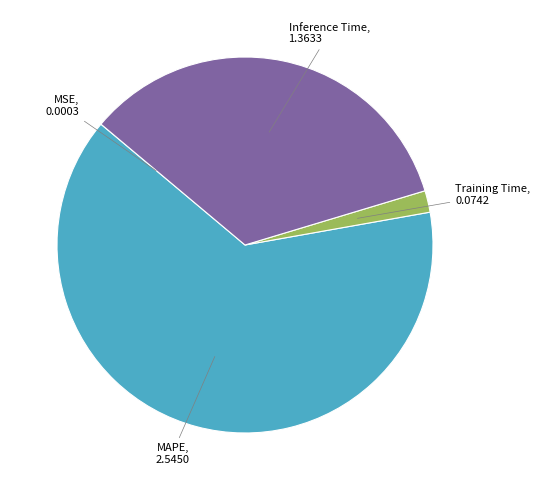

Is it true that Inference Time is 34% of the pie?

True